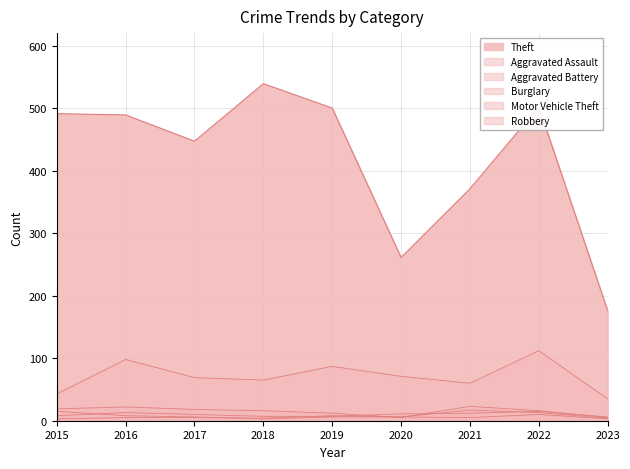

Is it true that Burglary equals 4 at 2022?

False